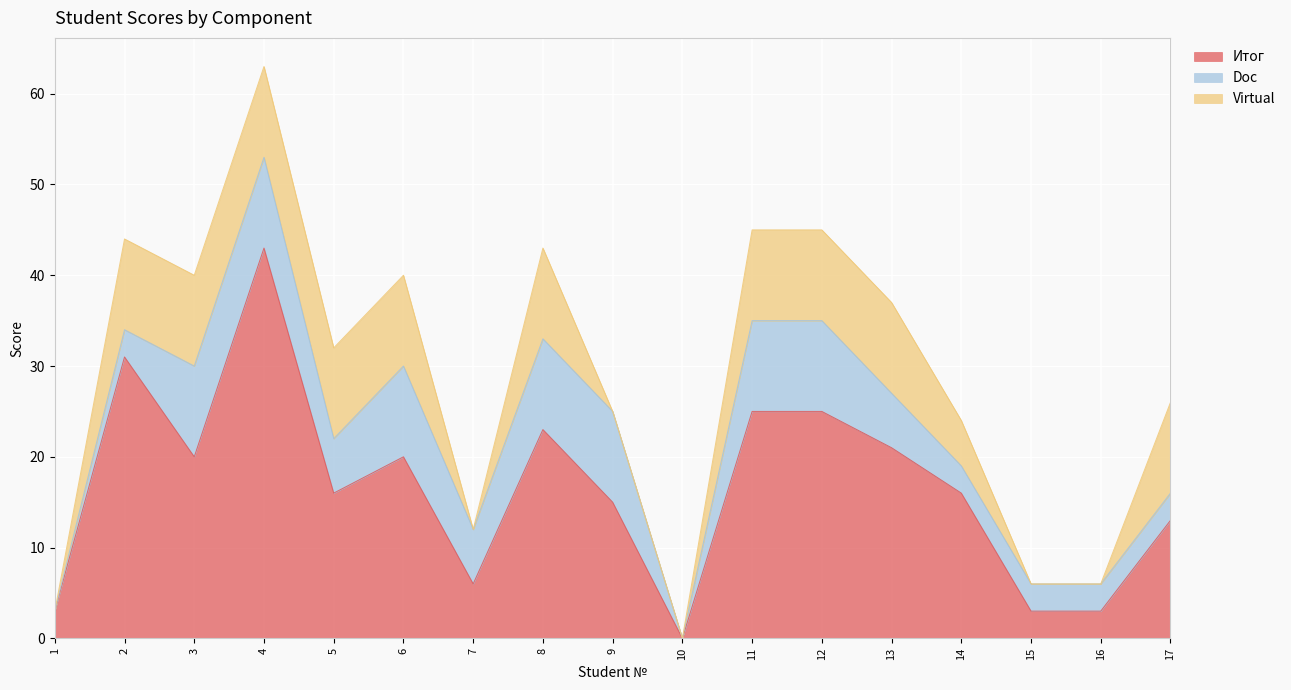

Between 17 and 2, which is larger?

2